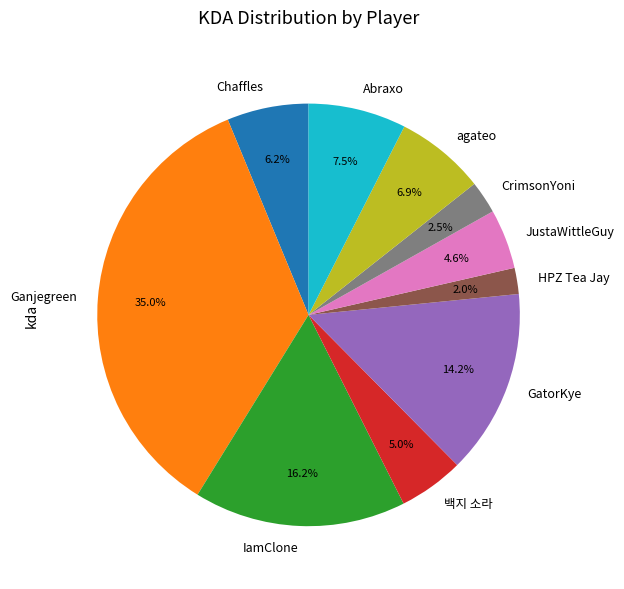

Between HPZ Tea Jay and Ganjegreen, which is larger?

Ganjegreen